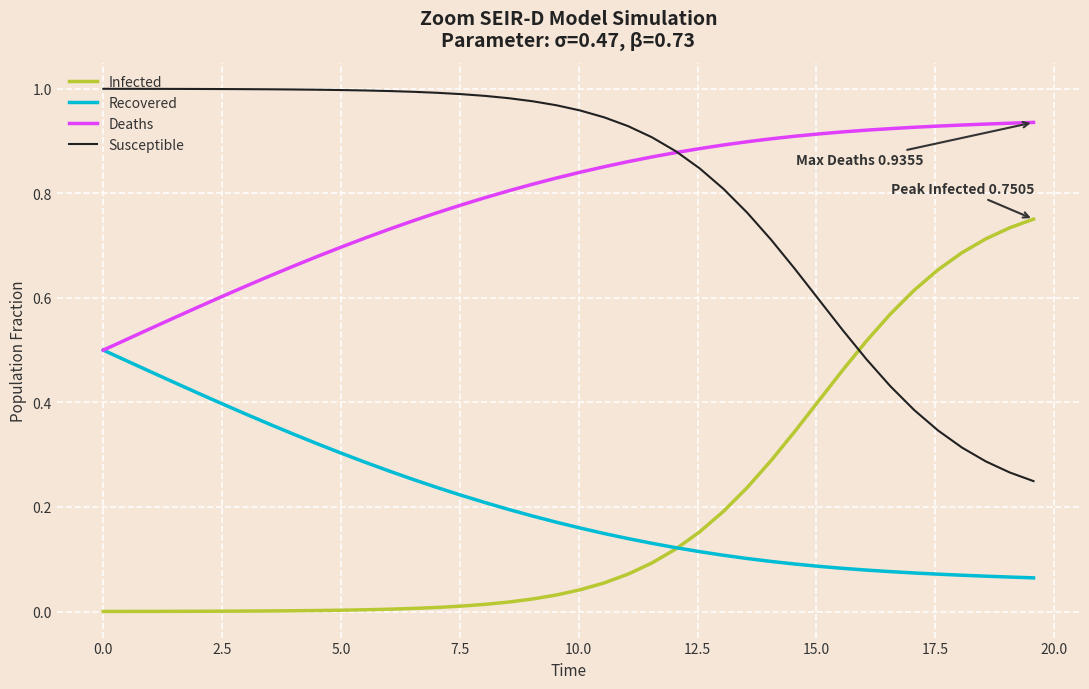

List the series in order of their peak value, highest first.

Susceptible, Deaths, Infected, Recovered